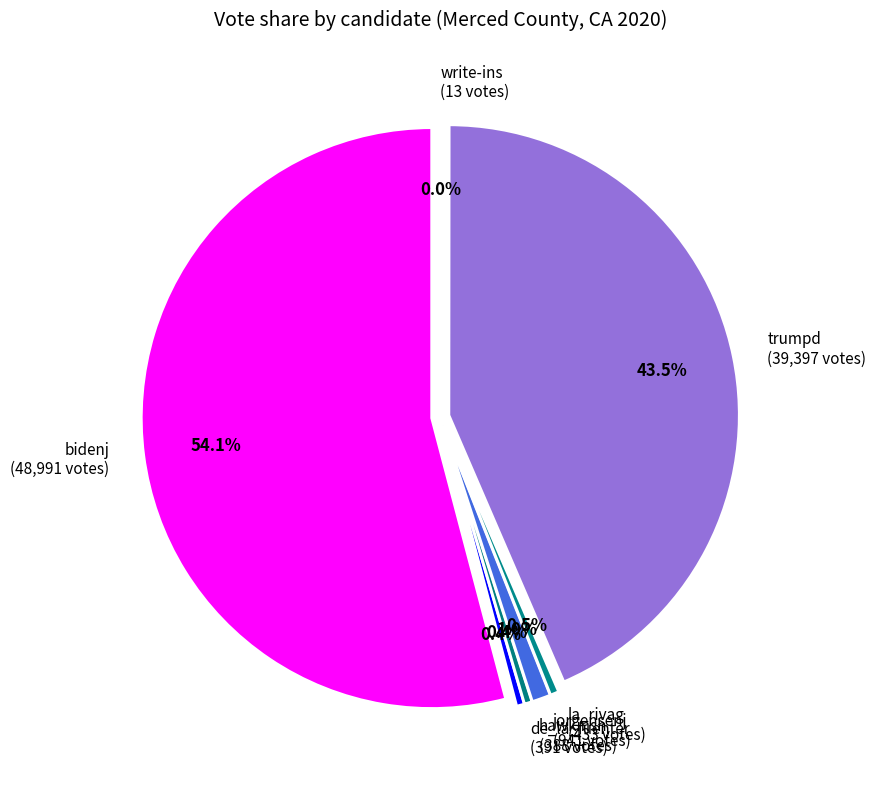

Combined, do trumpd and la_rivag account for over 50%?

No